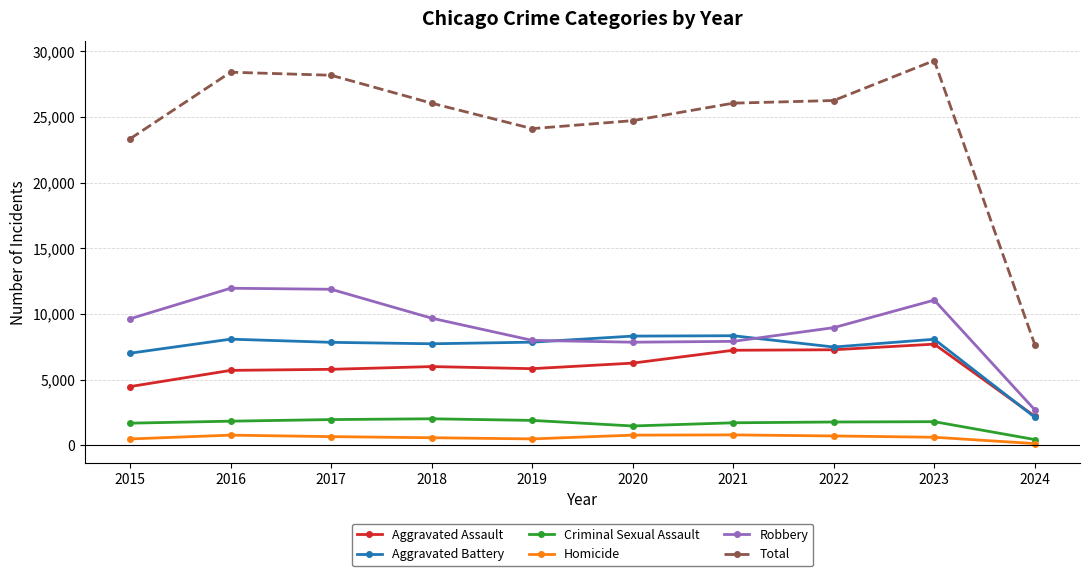

Which series has the largest range (max minus min)?

Total